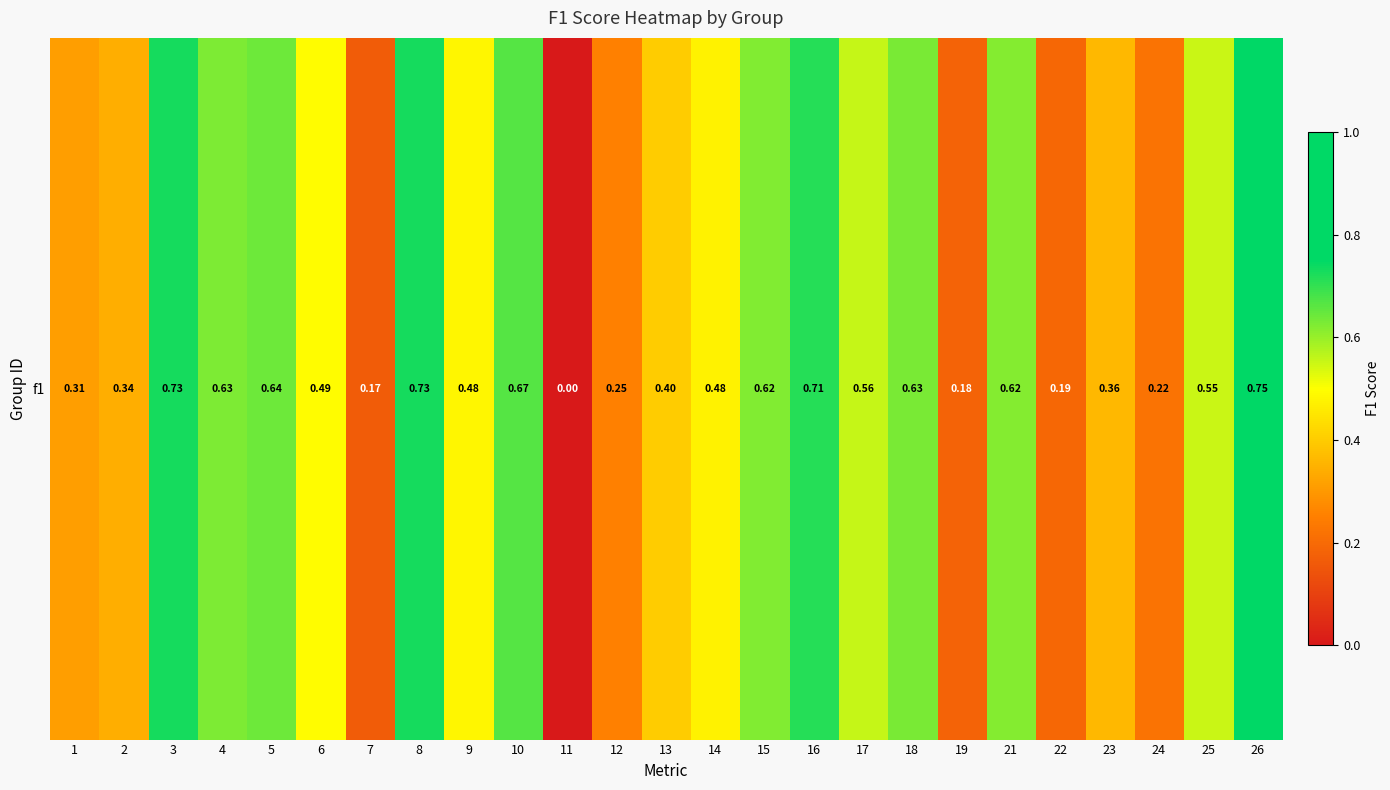

Count the values in the range 0 to 1.

25